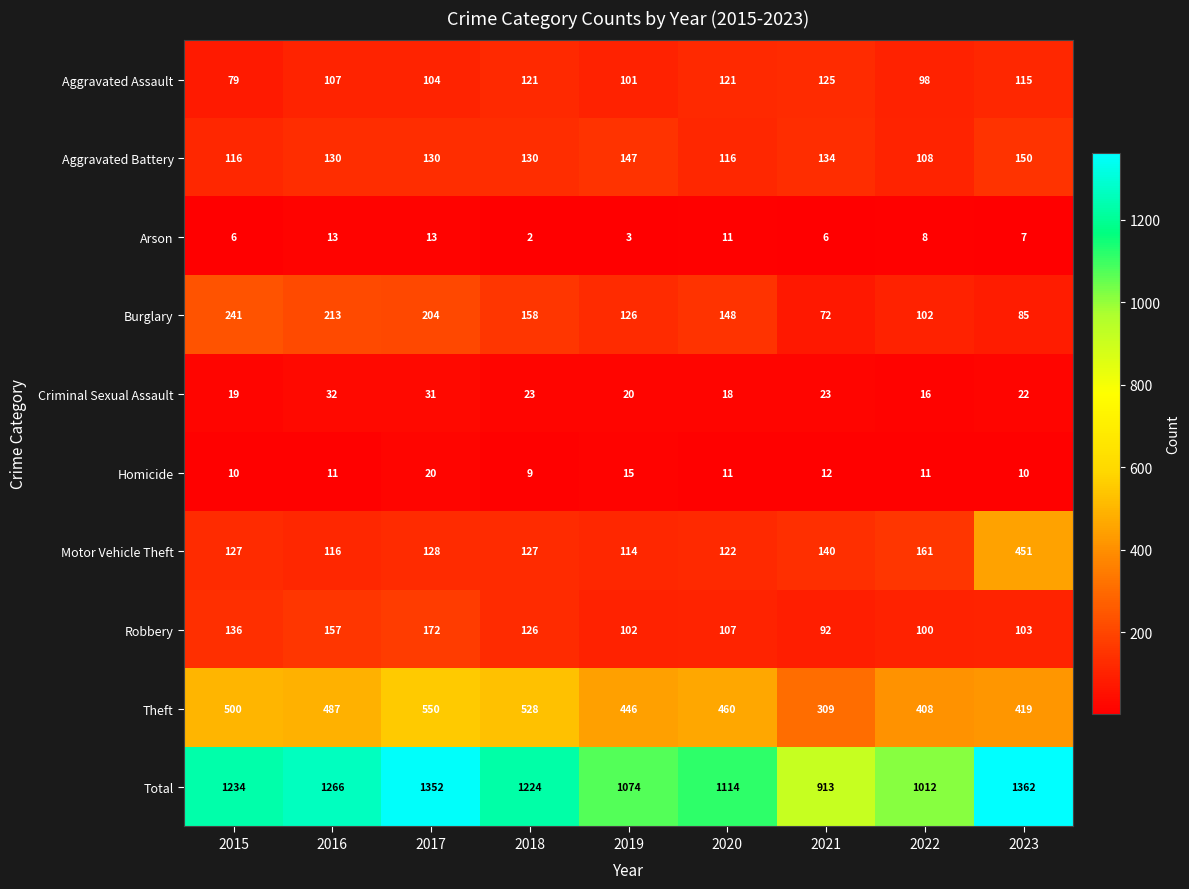

Count the number of categories in the chart.

9